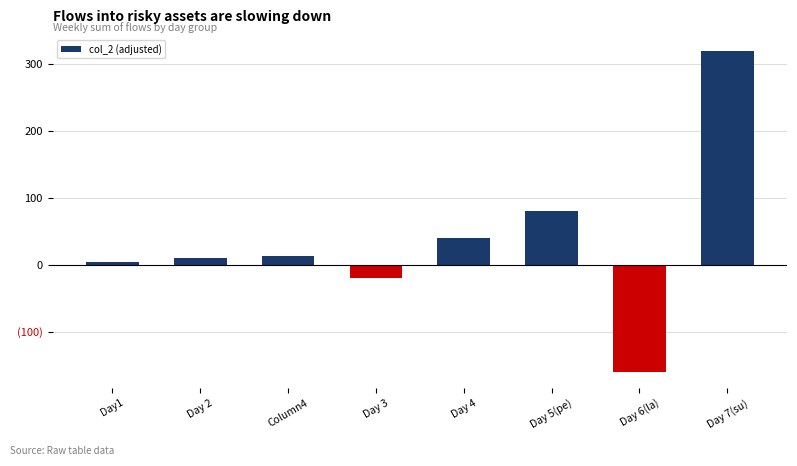

List the labels in order of value, smallest first.

Day 6(la), Day 3, Day1, Day 2, Column4, Day 4, Day 5(pe), Day 7(su)